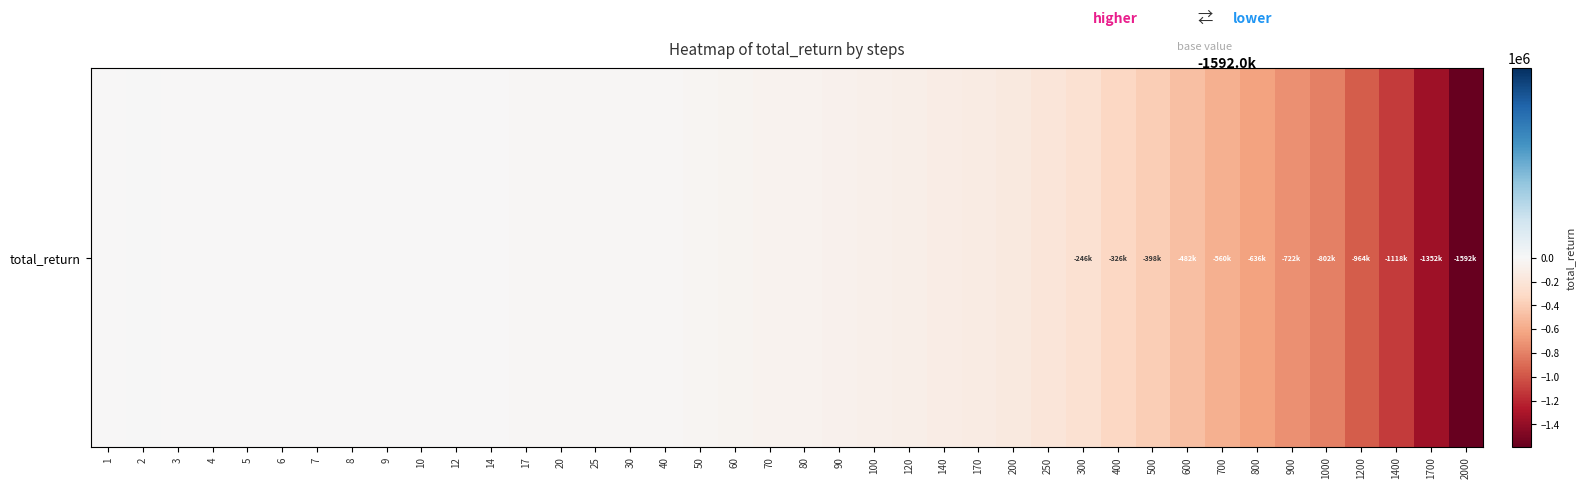

What value does the data have at 6, to the nearest 100?

-4000